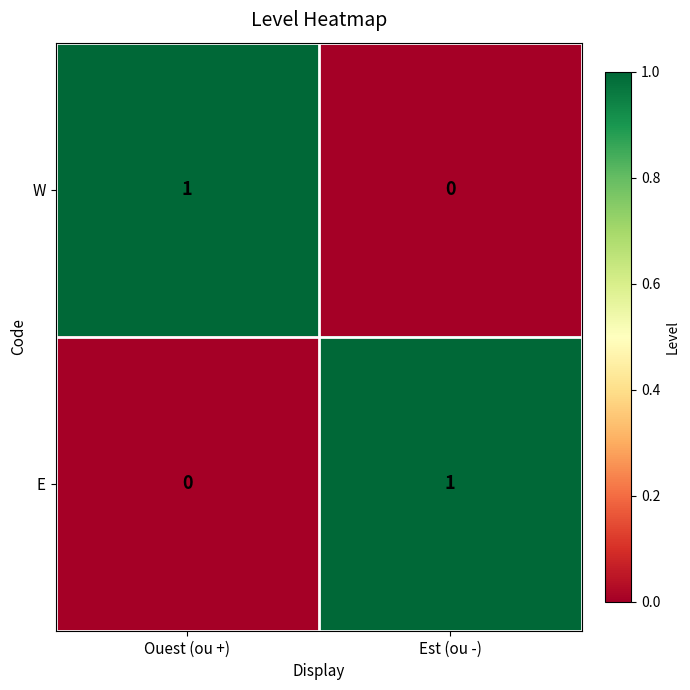

Reading left to right, transcribe all the data shown in this chart.

W: Ouest (ou +)=1	Est (ou -)=0
E: Ouest (ou +)=0	Est (ou -)=1